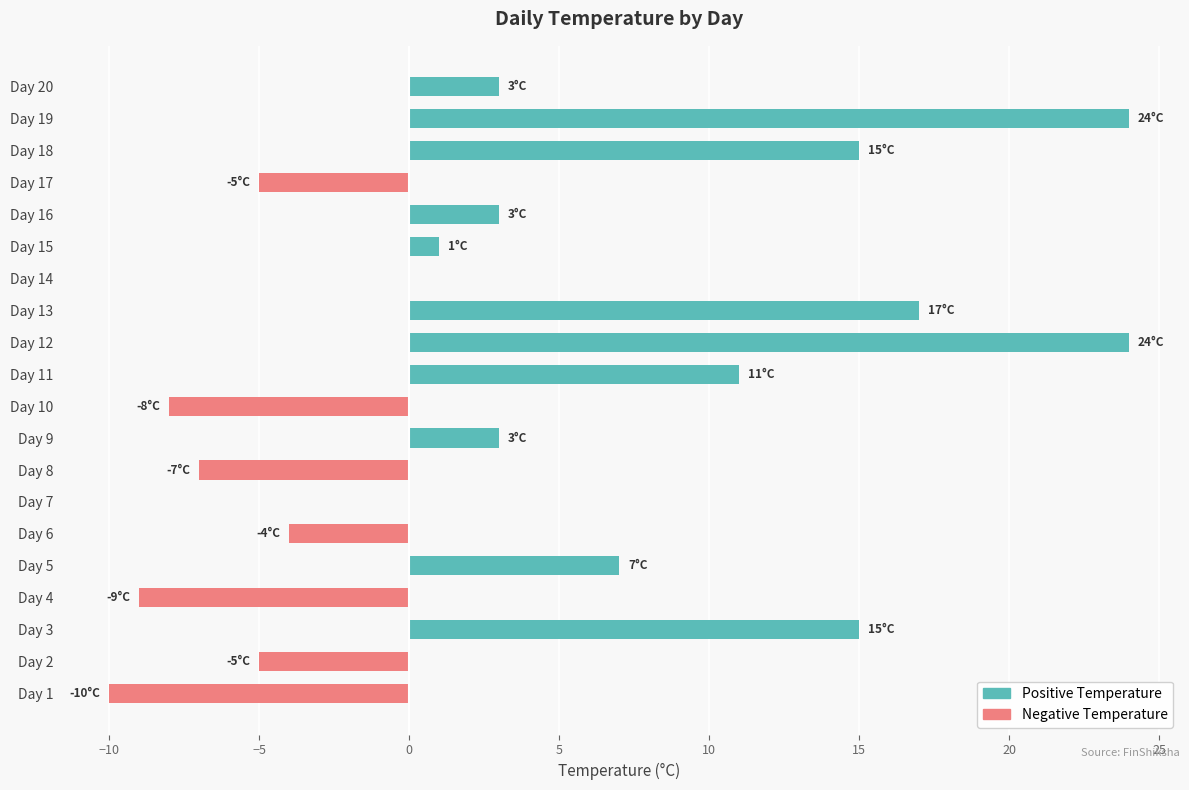

What is the label of the 2nd bar from the right?

18